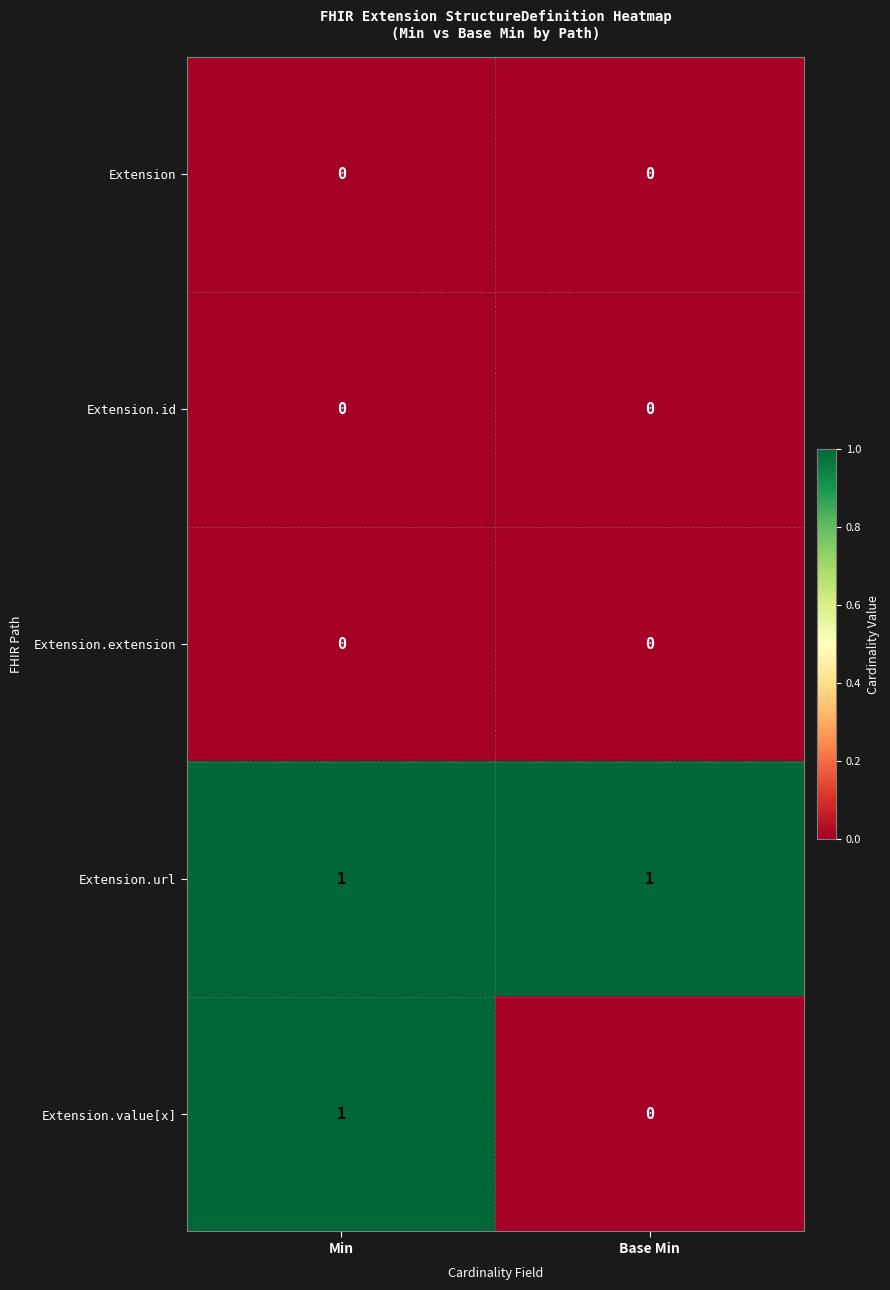

Which series has the largest total across all categories?

Extension.url